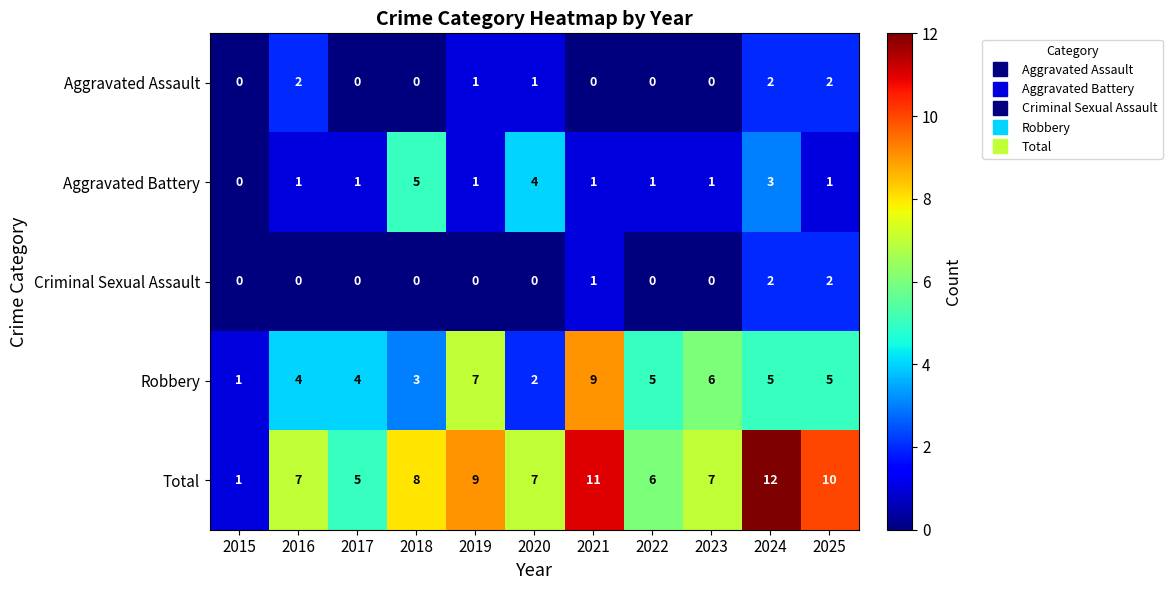

The Total series shows 10 at 2025. True or false?

True